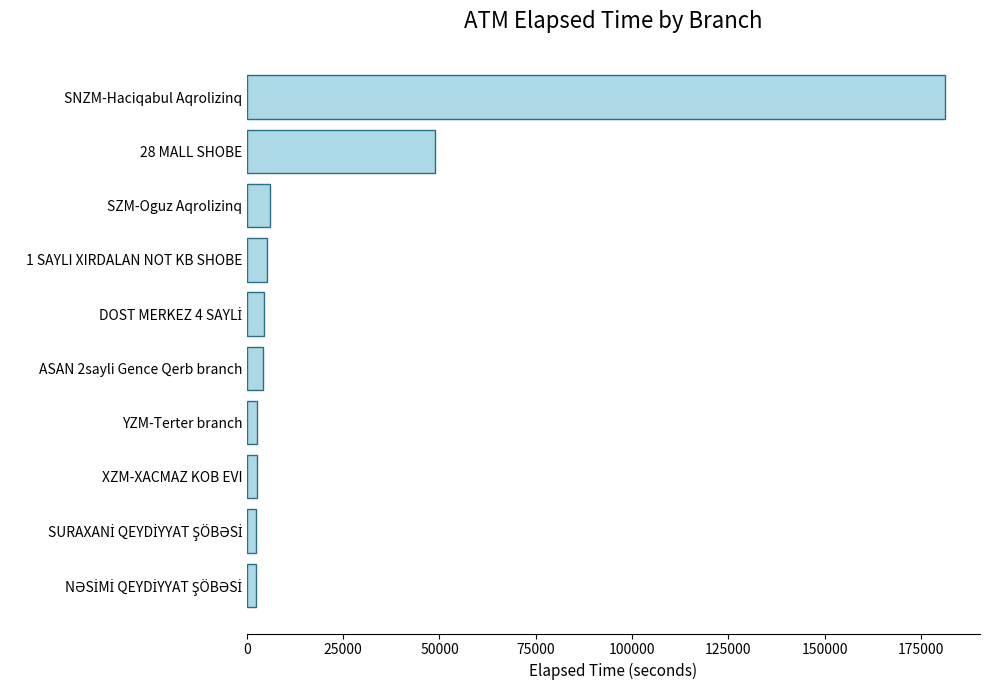

Which label corresponds to the largest value in the chart?

SNZM-Haciqabul Aqrolizinq